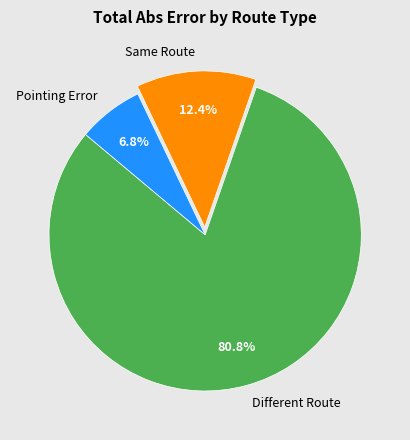

Is there any slice that represents more than half of the pie?

Yes